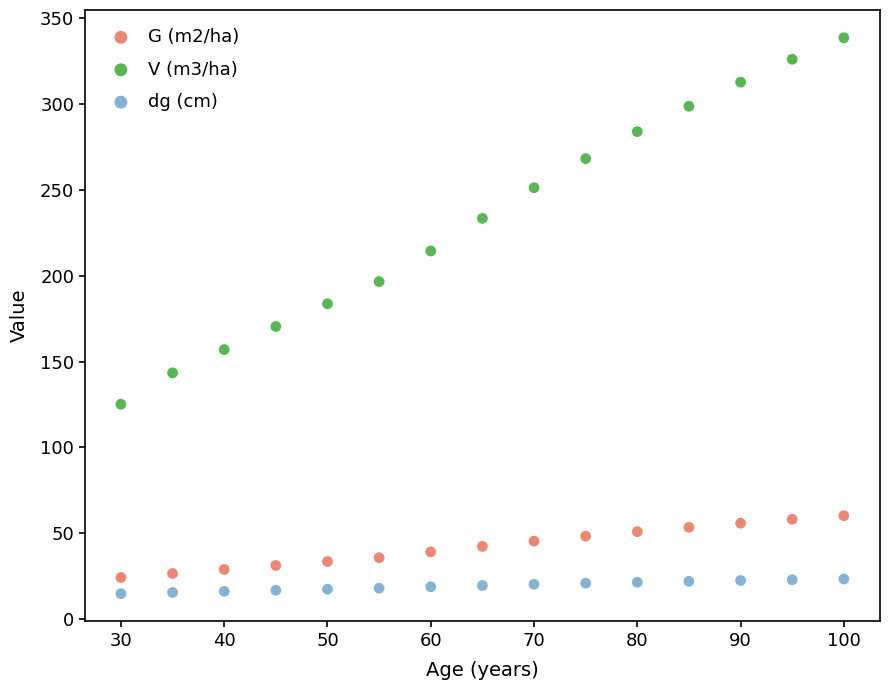

Across all data points, what is the range of X values (max minus min)?

70.0